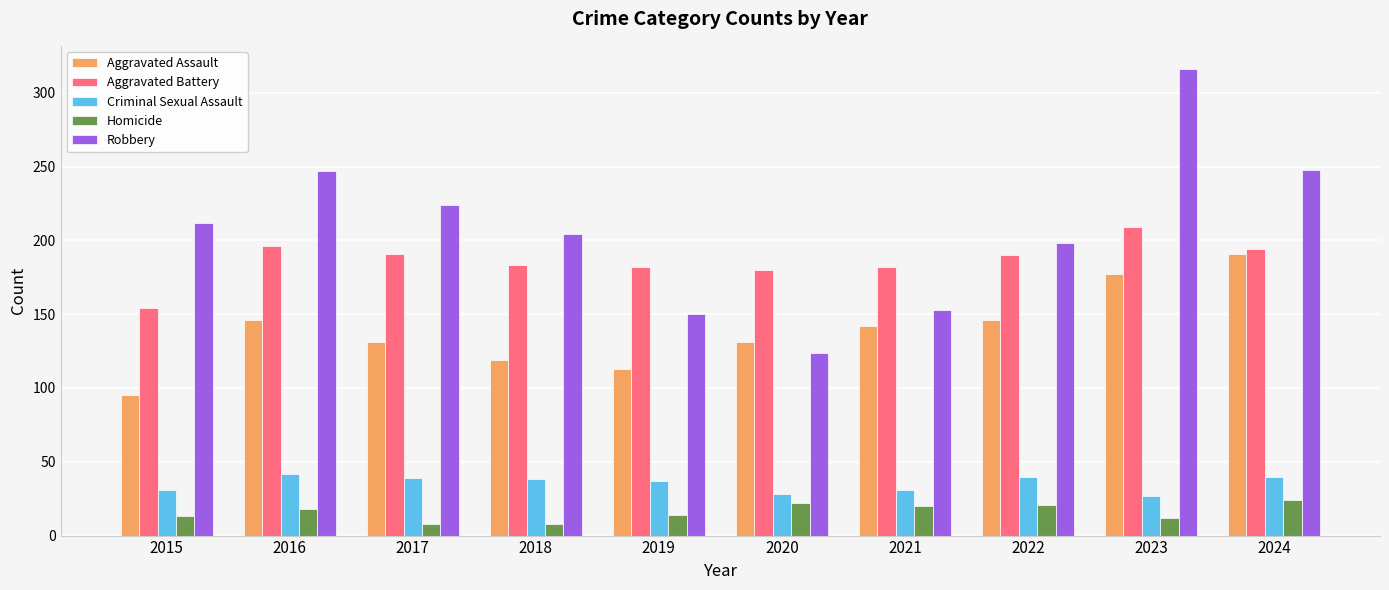

What is the sum of all Aggravated Assault values?

1391